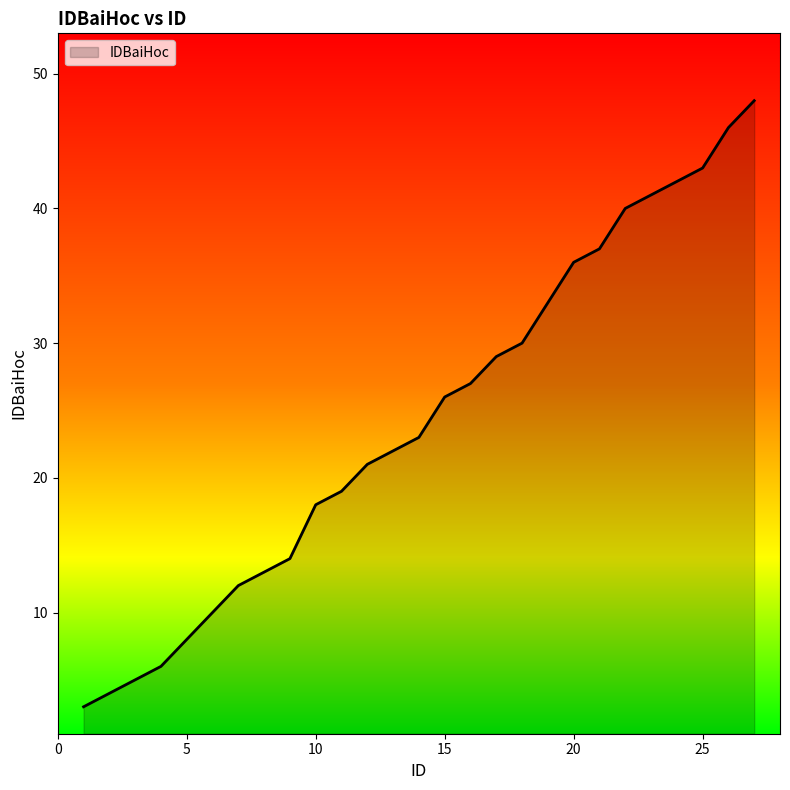

How many lines are shown in the chart?

1